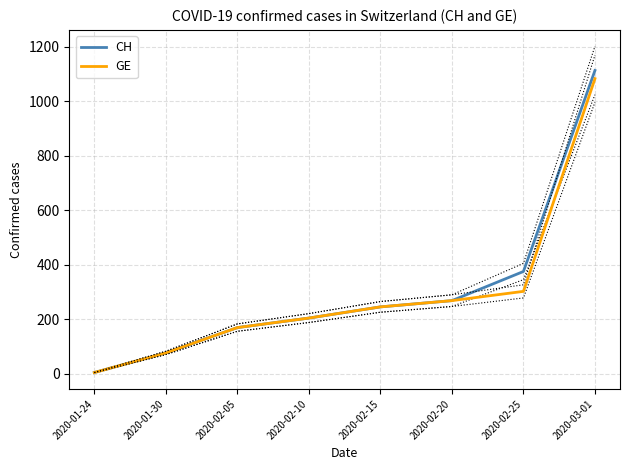

What is the label of the 7th point from the left?

2020-02-25